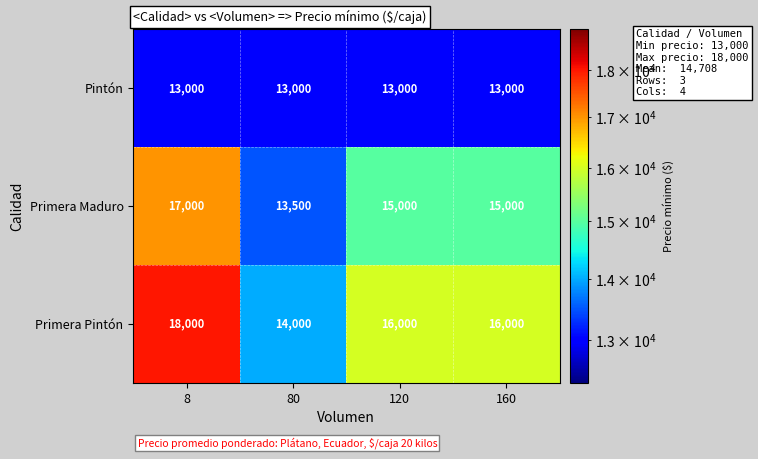

Which series has the largest range (max minus min)?

Primera Pintón